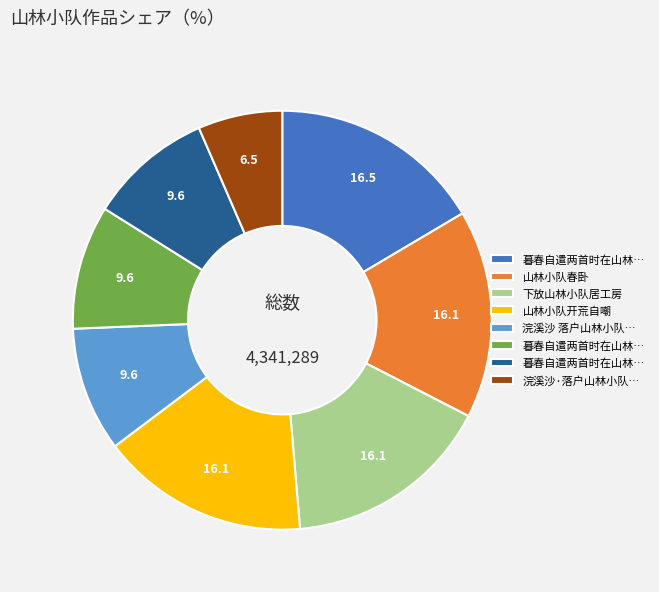

Does any single category account for the majority?

No